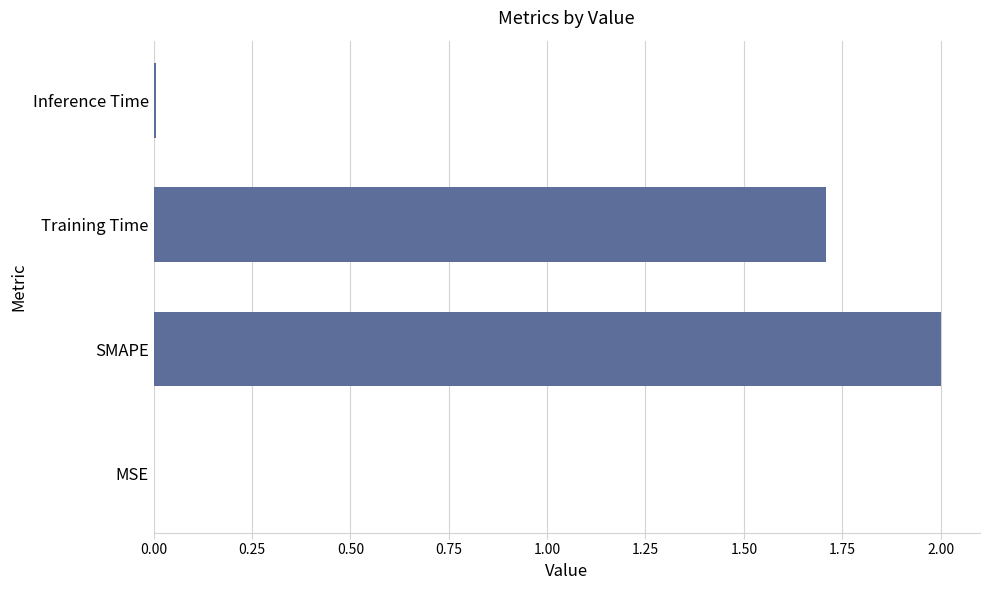

What value does the data have at Training Time?

1.7